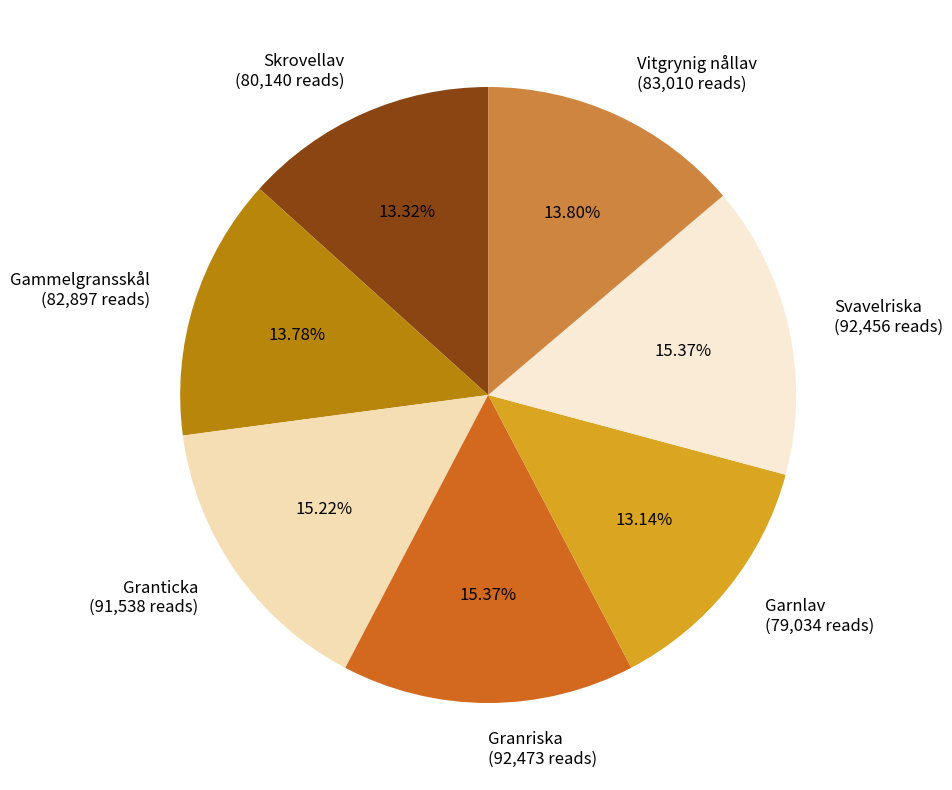

To the nearest percent, what is the difference between the largest and smallest slice percentages?

2%